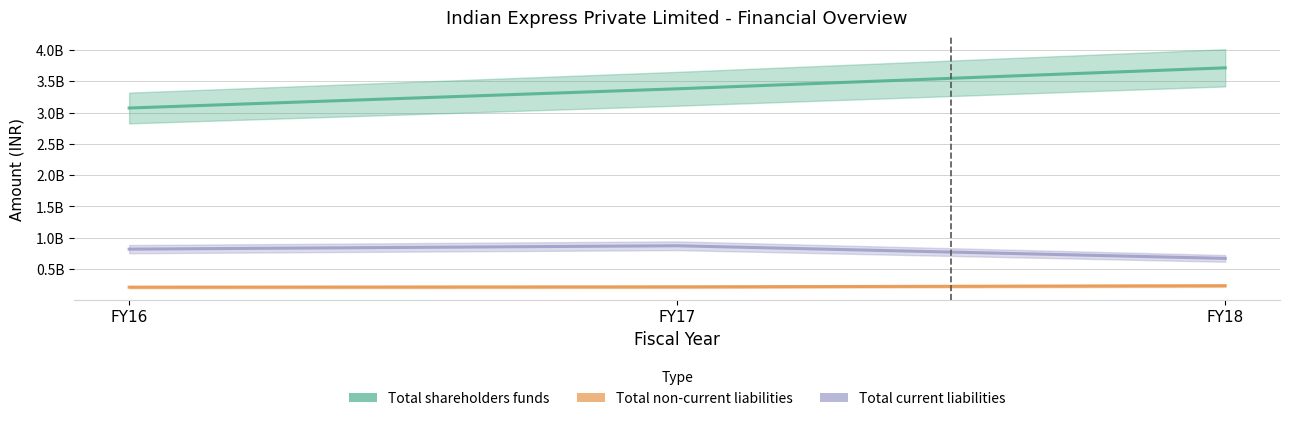

Rank the categories by Total shareholders funds value from highest to lowest.

FY18, FY17, FY16